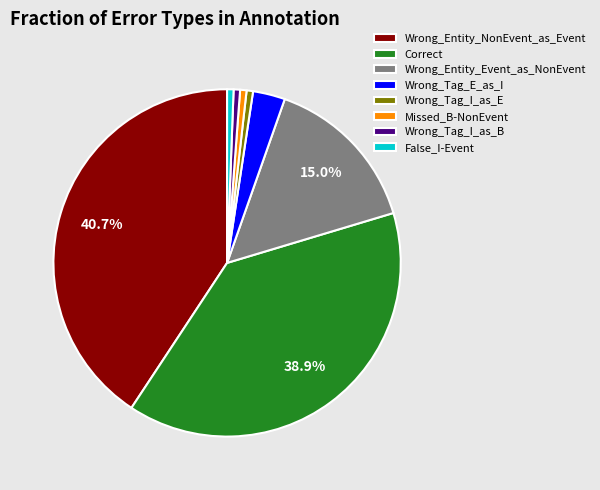

To the nearest percent, what is the combined percentage of Correct and Wrong_Tag_I_as_E?

40%